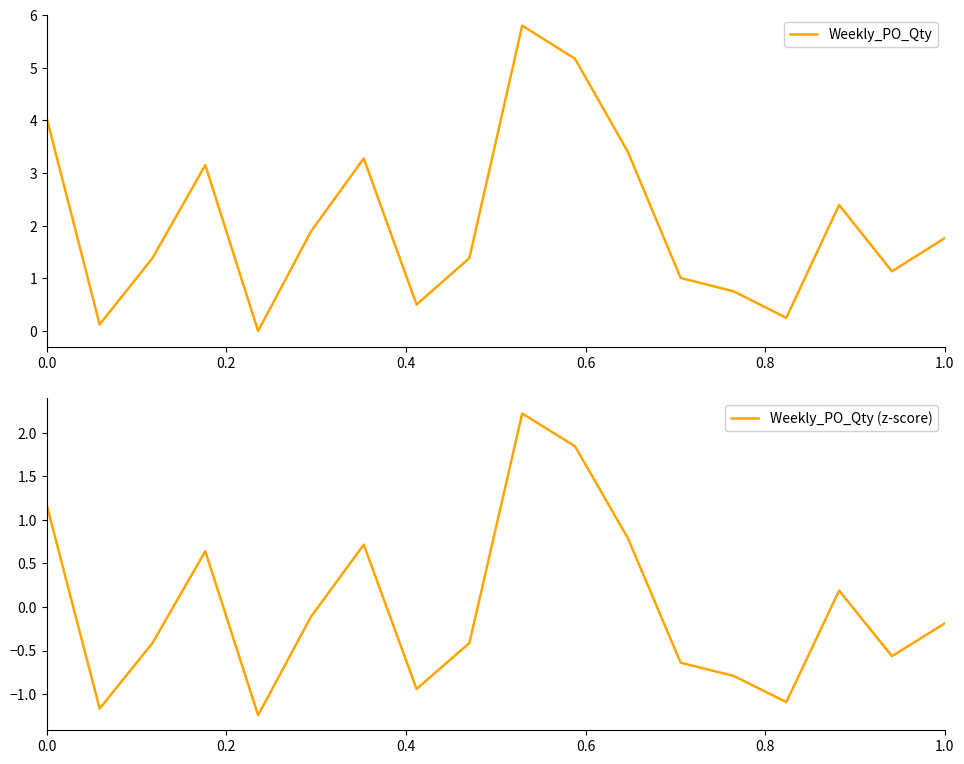

Reading left to right, list all the values displayed in this chart.

Weekly_PO_Qty: 4.0	0.1	1.4	3.2	0.0	1.9	3.3	0.5	1.4	5.8	5.2	3.4	1.0	0.8	0.3	2.4	1.1	1.8
Weekly_PO_Qty (z-score): 1.2	-1.2	-0.4	0.6	-1.2	-0.1	0.7	-0.9	-0.4	2.2	1.8	0.8	-0.6	-0.8	-1.1	0.2	-0.6	-0.2